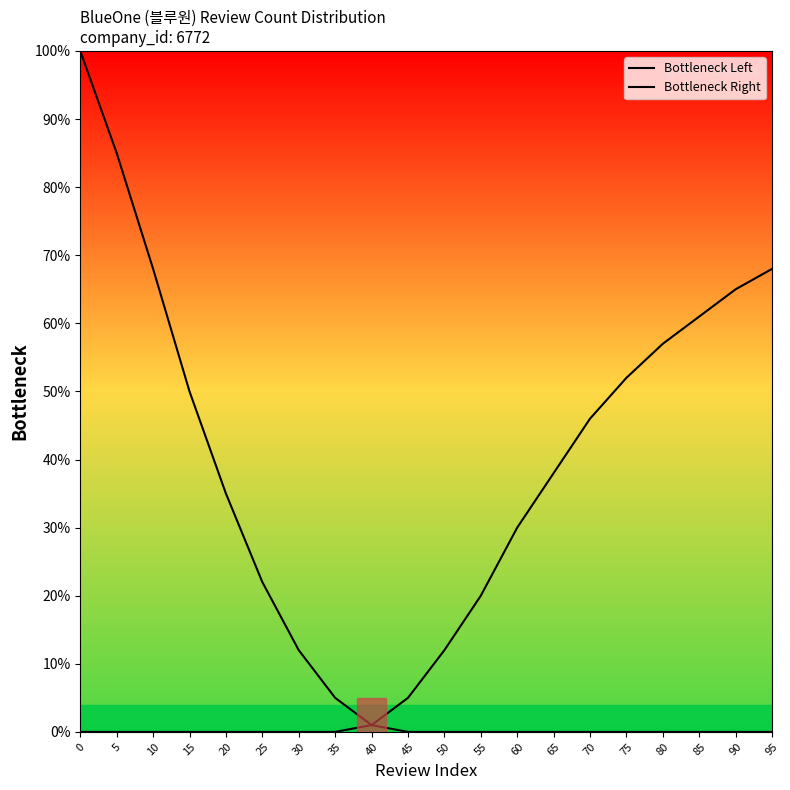

Between which two adjacent categories do Bottleneck Right and Bottleneck Left first intersect?

40 and 45